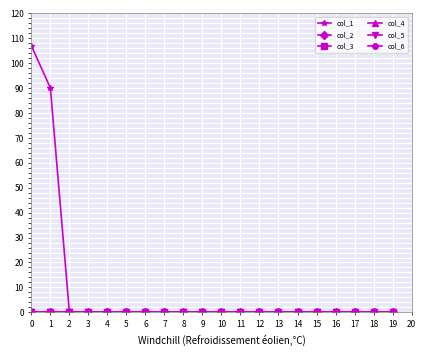

Is this an area chart (filled region under the line)?

No